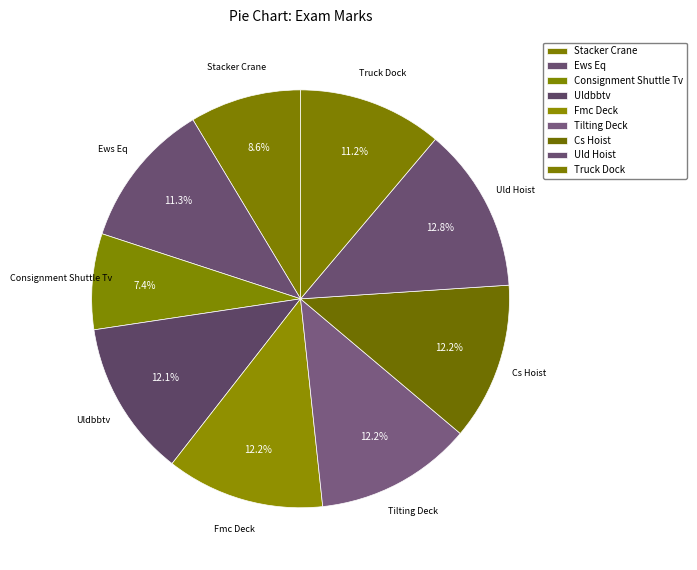

Rank the categories by value from lowest to highest.

Consignment Shuttle Tv, Stacker Crane, Truck Dock, Ews Eq, Uldbbtv, Tilting Deck, Cs Hoist, Fmc Deck, Uld Hoist